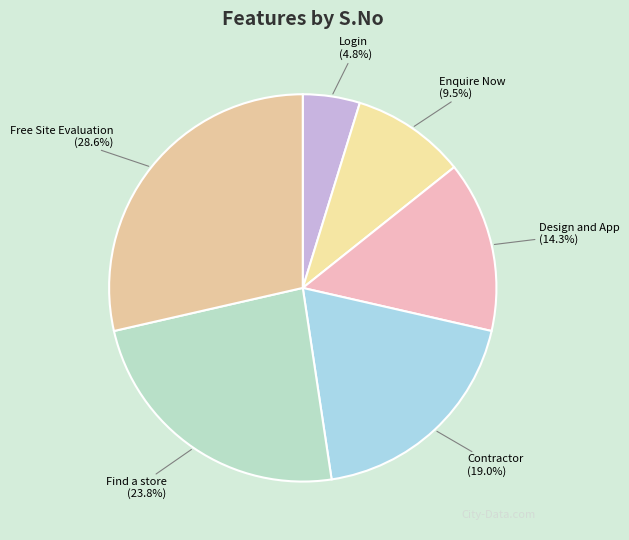

Approximately how many times larger is the value at Find a store compared to Enquire Now?

2.5